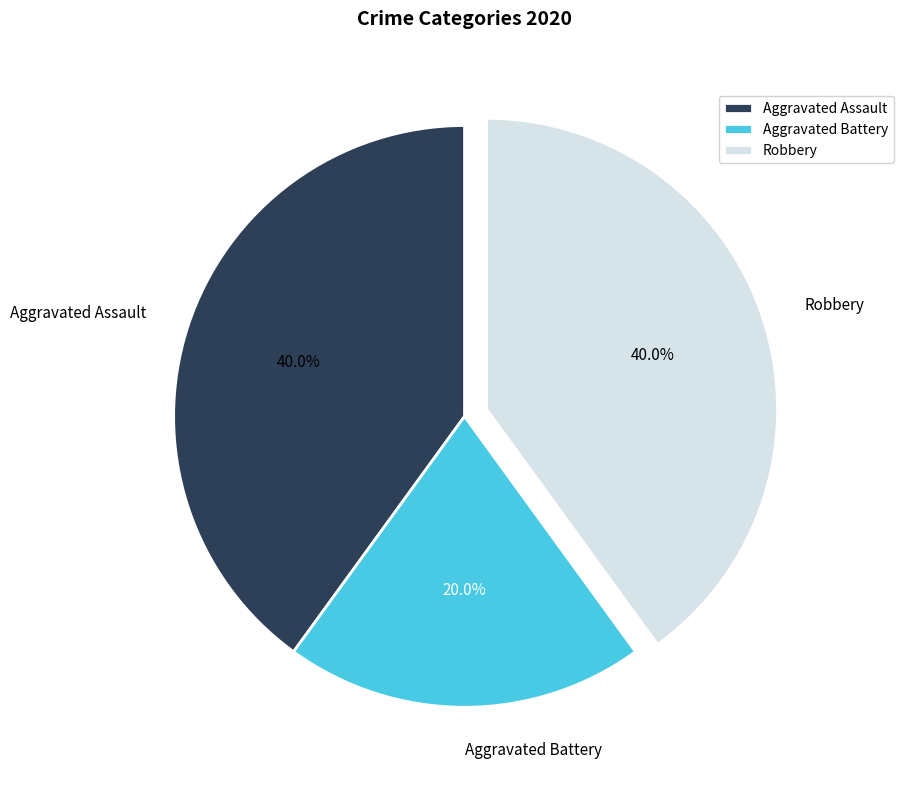

How much of the chart is everything except Robbery?

60.0%